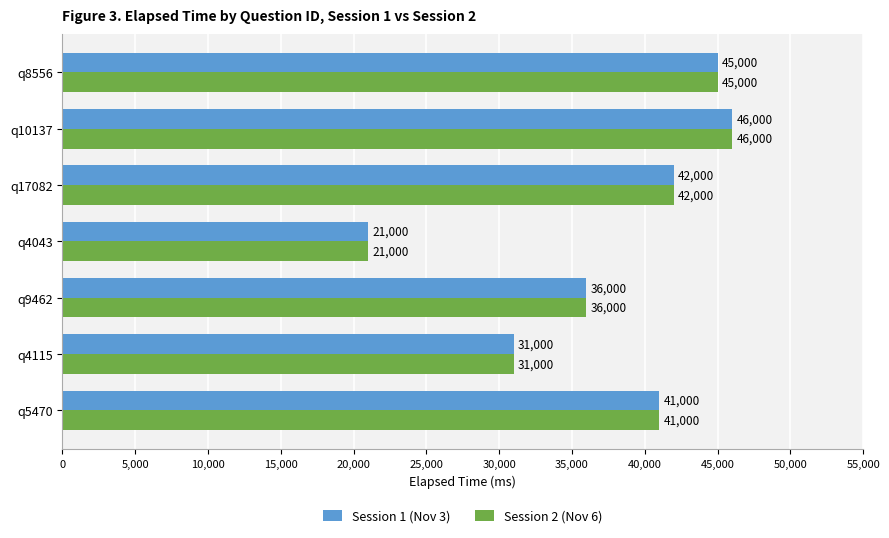

What is the sum of all Session 2 (Nov 6) values?

262000